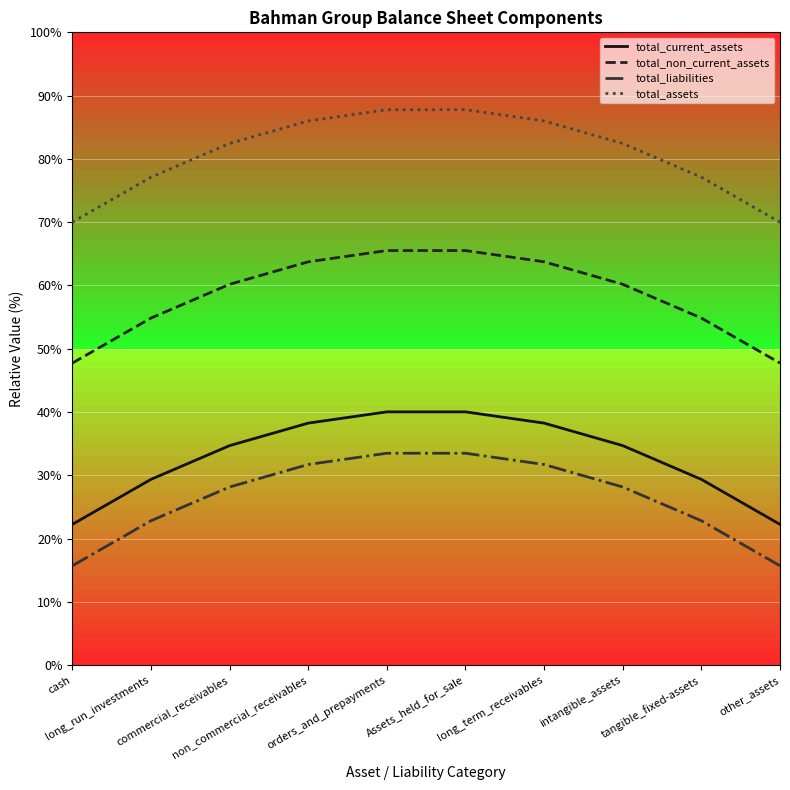

Rank the series by their maximum value, from lowest to highest.

total_liabilities, total_current_assets, total_non_current_assets, total_assets